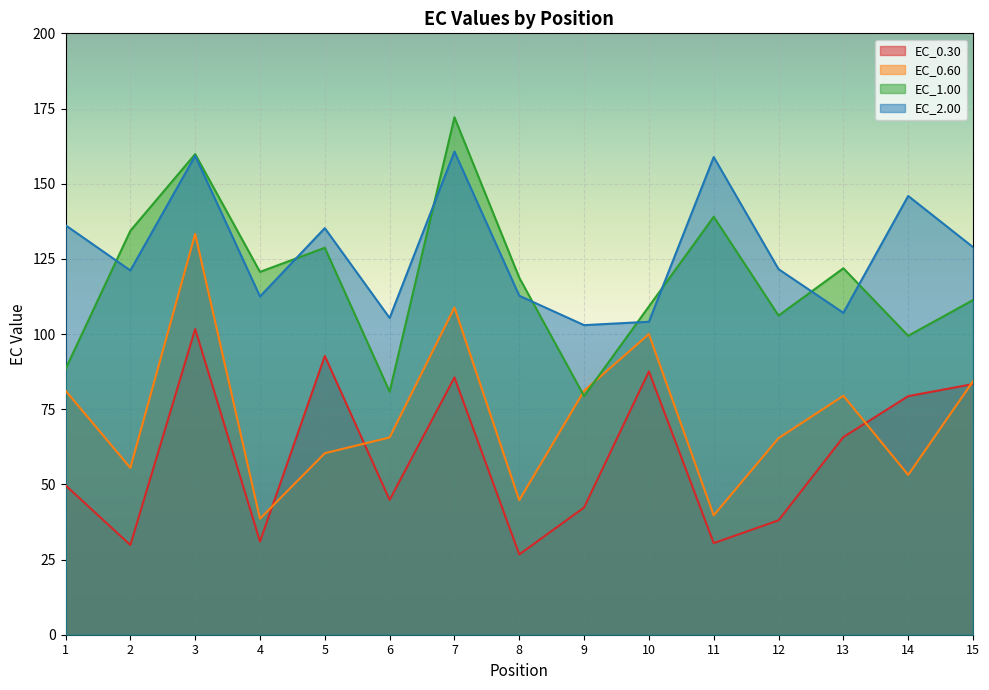

What is the minimum value for EC_0.60?

38.6